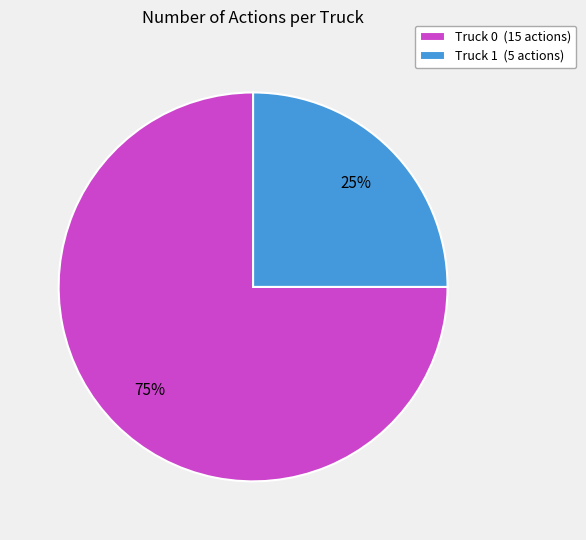

Rank the categories by value from lowest to highest.

Truck 1, Truck 0